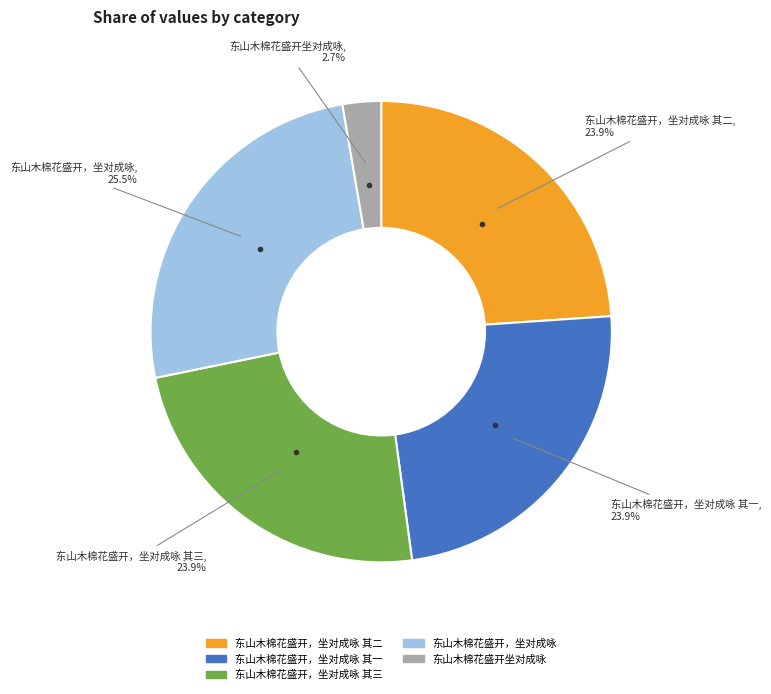

Is there any slice that represents more than half of the pie?

No